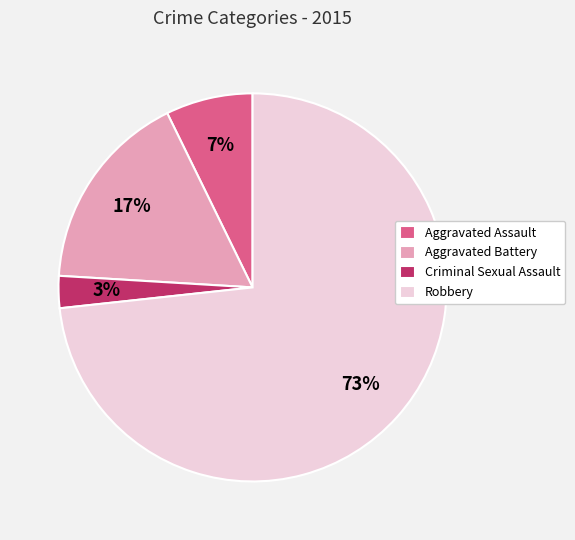

Is the sum of Aggravated Battery and Aggravated Assault greater than half?

No